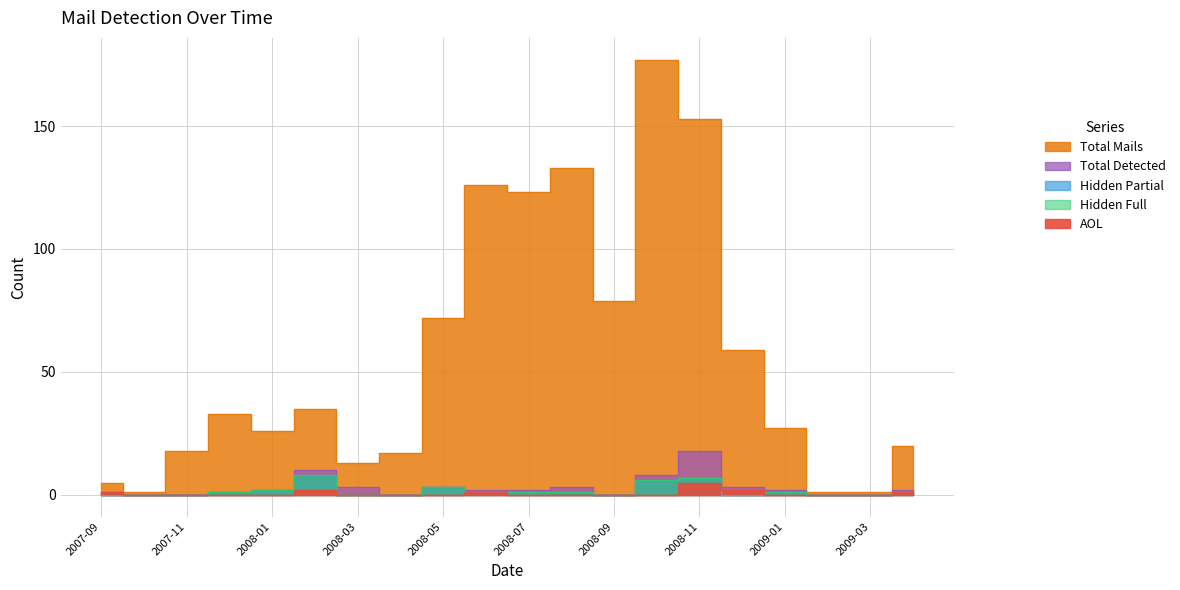

What is the label of the 15th point from the right?

2008-02